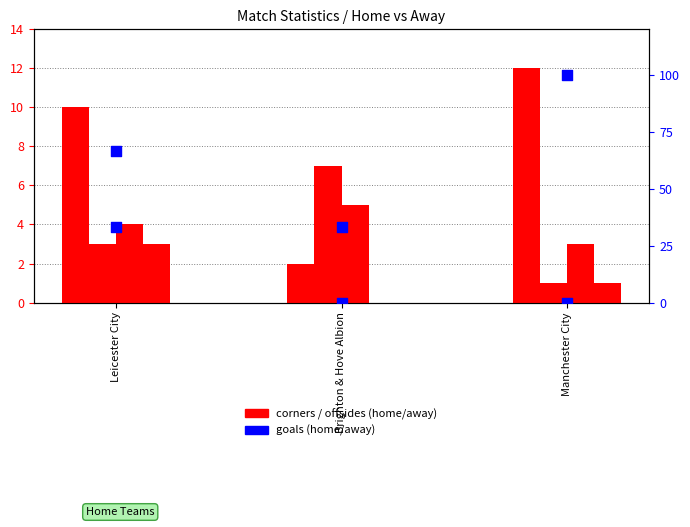

Which series reaches the maximum Y coordinate?

H Gol